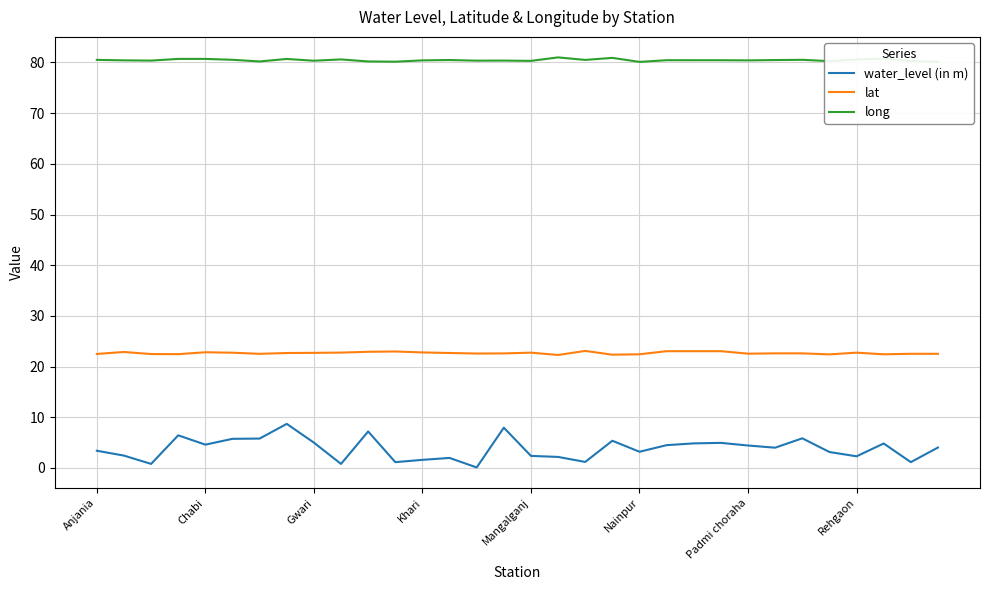

Rank the series by their average value, from highest to lowest.

long, lat, water_level (in m)